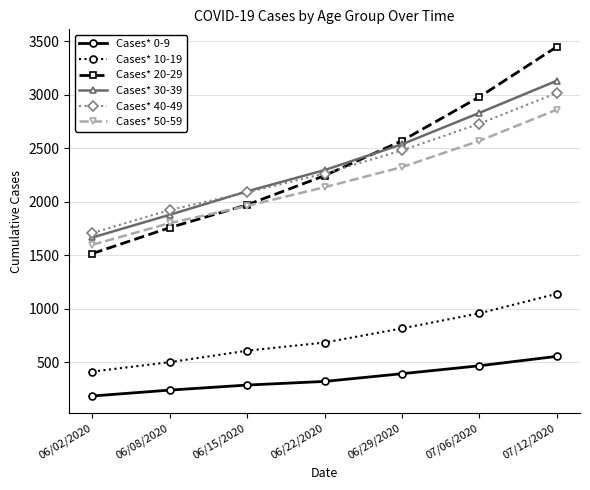

What is the greatest value displayed?

3446